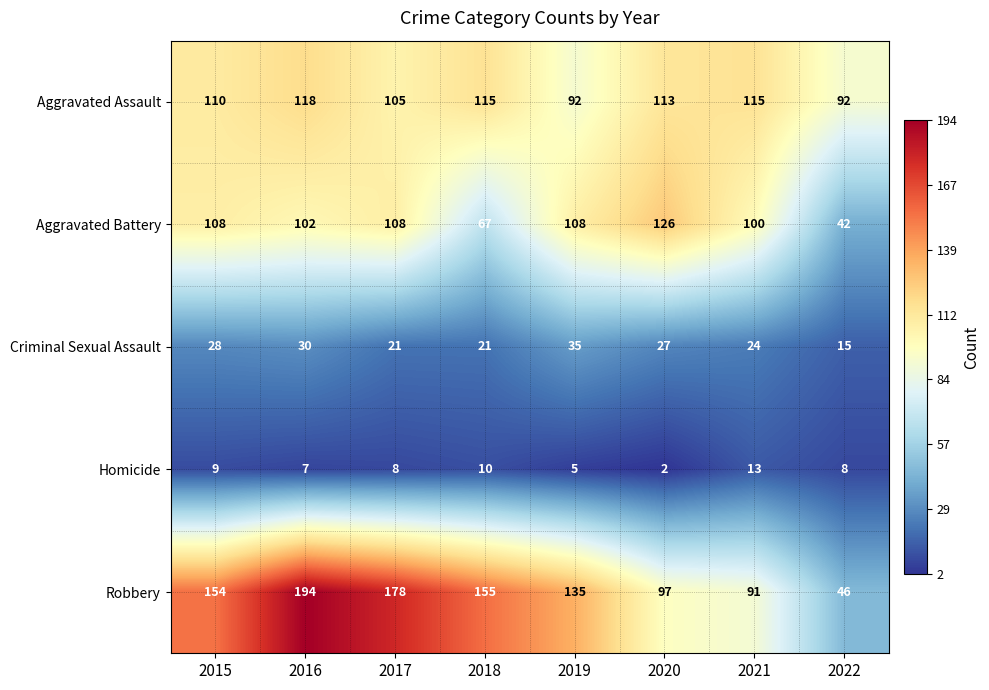

What is the difference between the maximum and minimum values in the Robbery series?

148